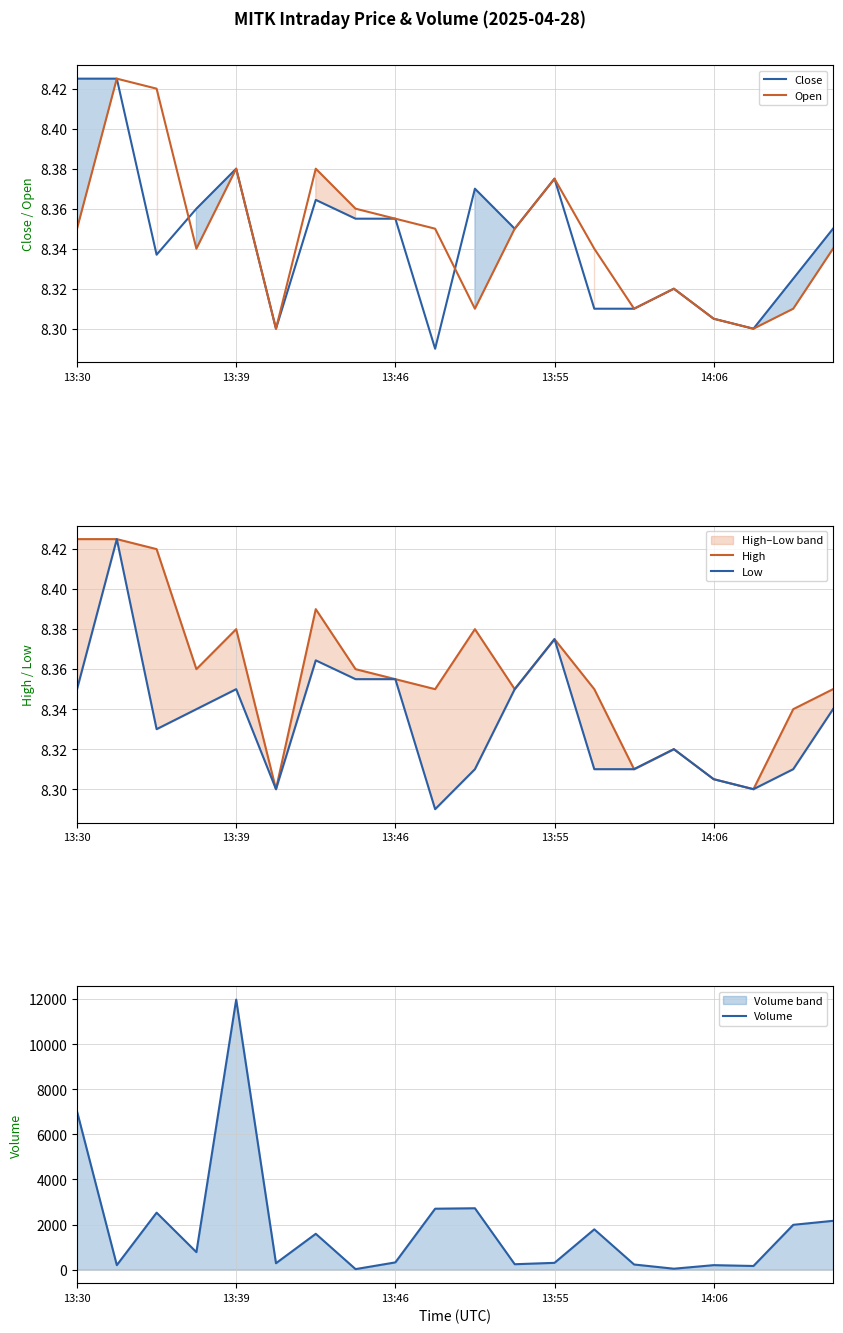

The value of Close at 13:39 is 3.3. True or false?

False